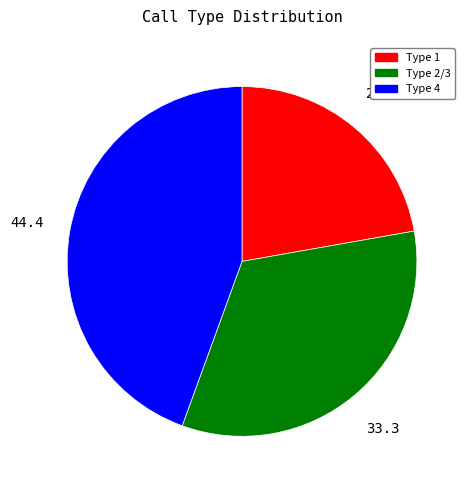

What is the ratio of the value at Type 1 to the value at Type 4?

0.5